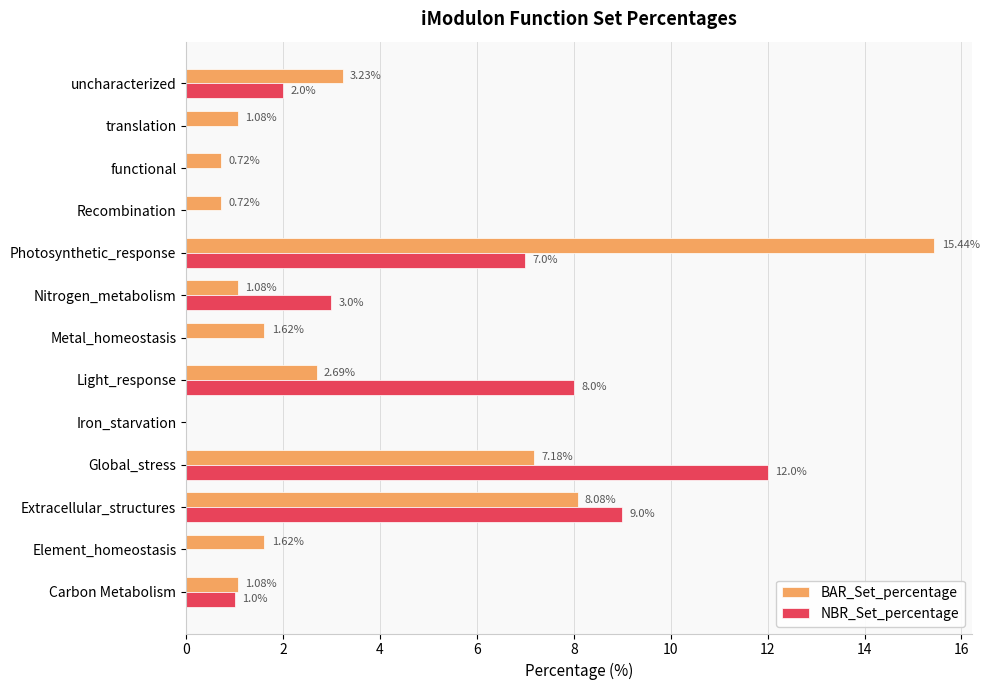

Which category has the highest value across all series?

Photosynthetic_response